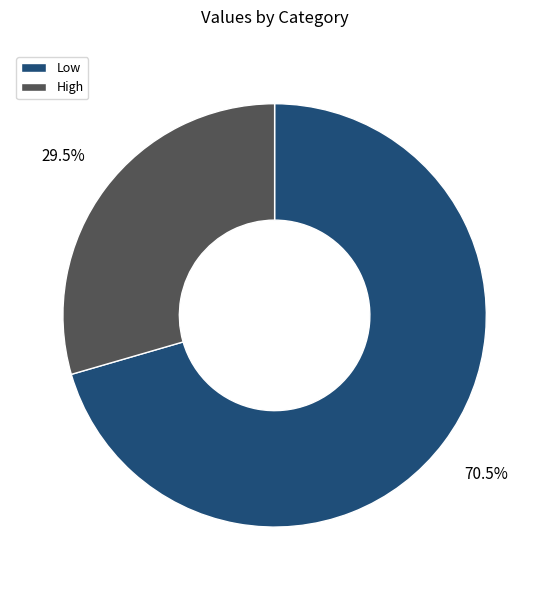

Approximately how many times larger is the value at Low compared to High?

2.4